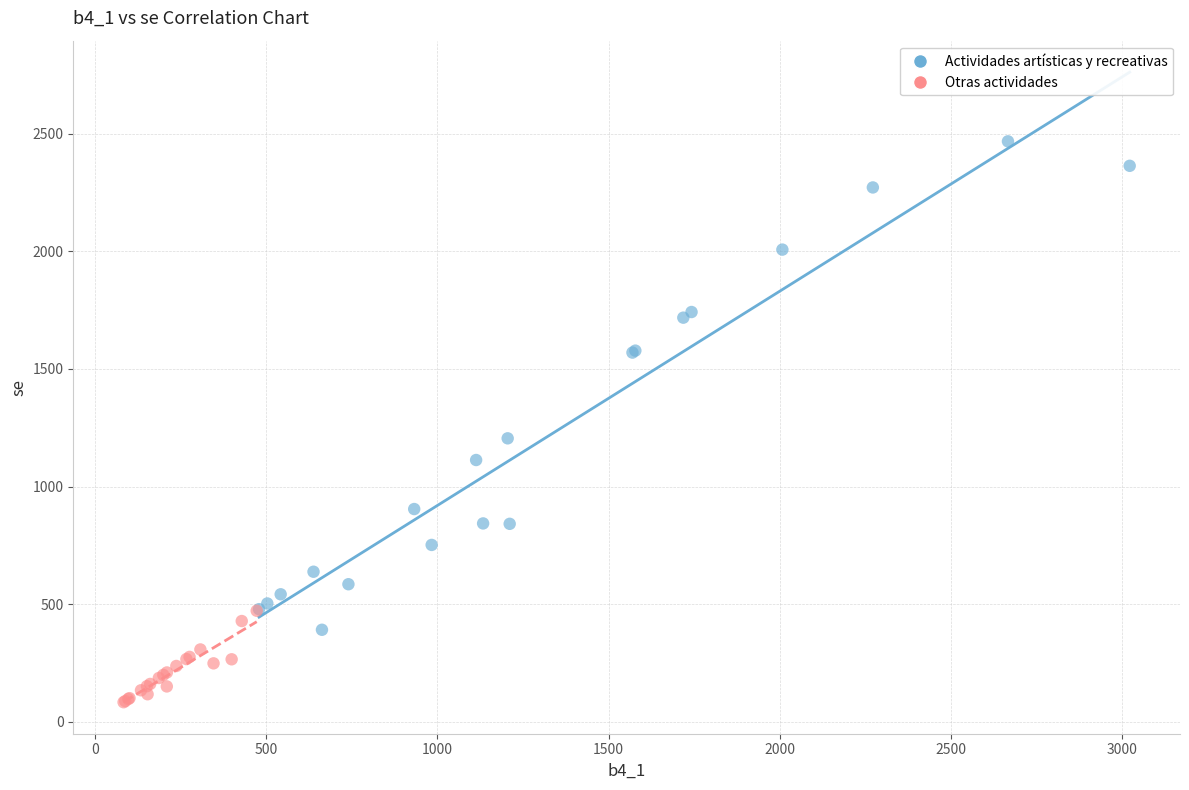

Which series contains the lowest Y value?

Otras actividades